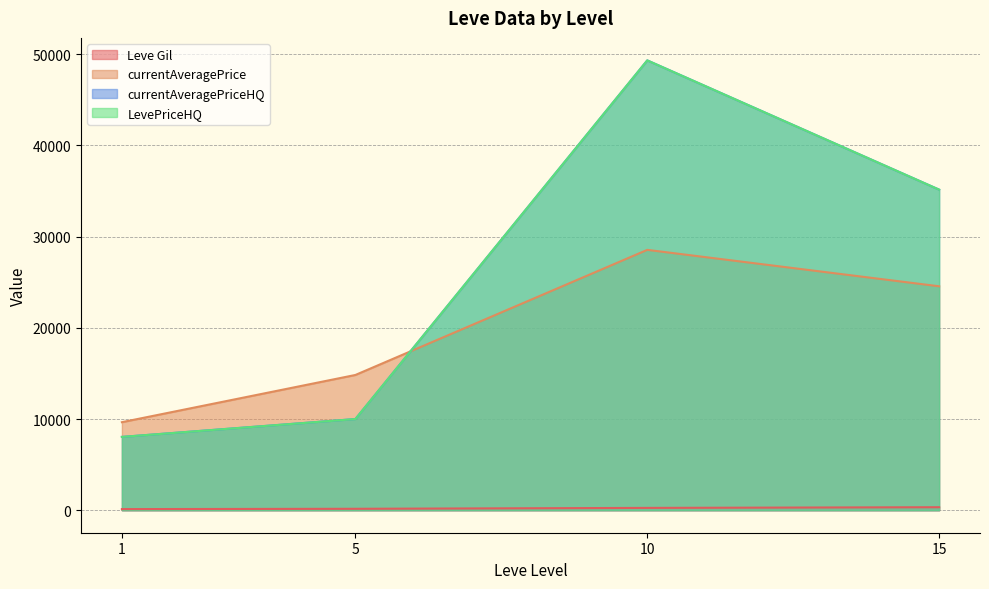

True or false: currentAveragePrice and LevePriceHQ intersect in this chart.

True